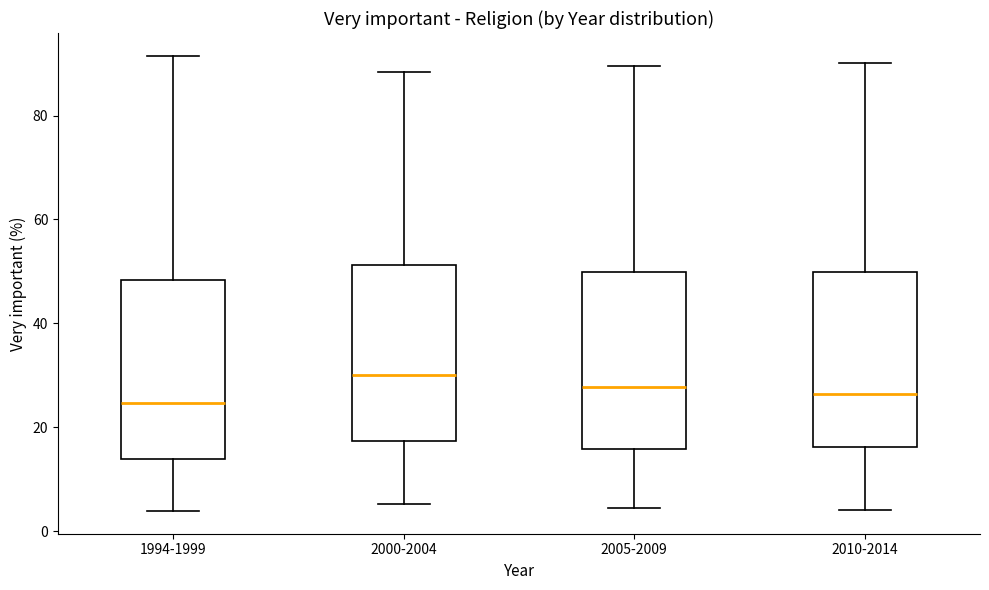

Reading left to right, transcribe this box plot: for each box, give where its median line is, the range the box spans, and where its two whiskers end, as read against the y-axis. The values are not printed on the chart, so give them approximately, as read against the axis.

1994-1999: median 24, box 14 to 48, whiskers 4 to 92
2000-2004: median 30, box 18 to 52, whiskers 6 to 88
2005-2009: median 28, box 16 to 50, whiskers 4 to 90
2010-2014: median 26, box 16 to 50, whiskers 4 to 90